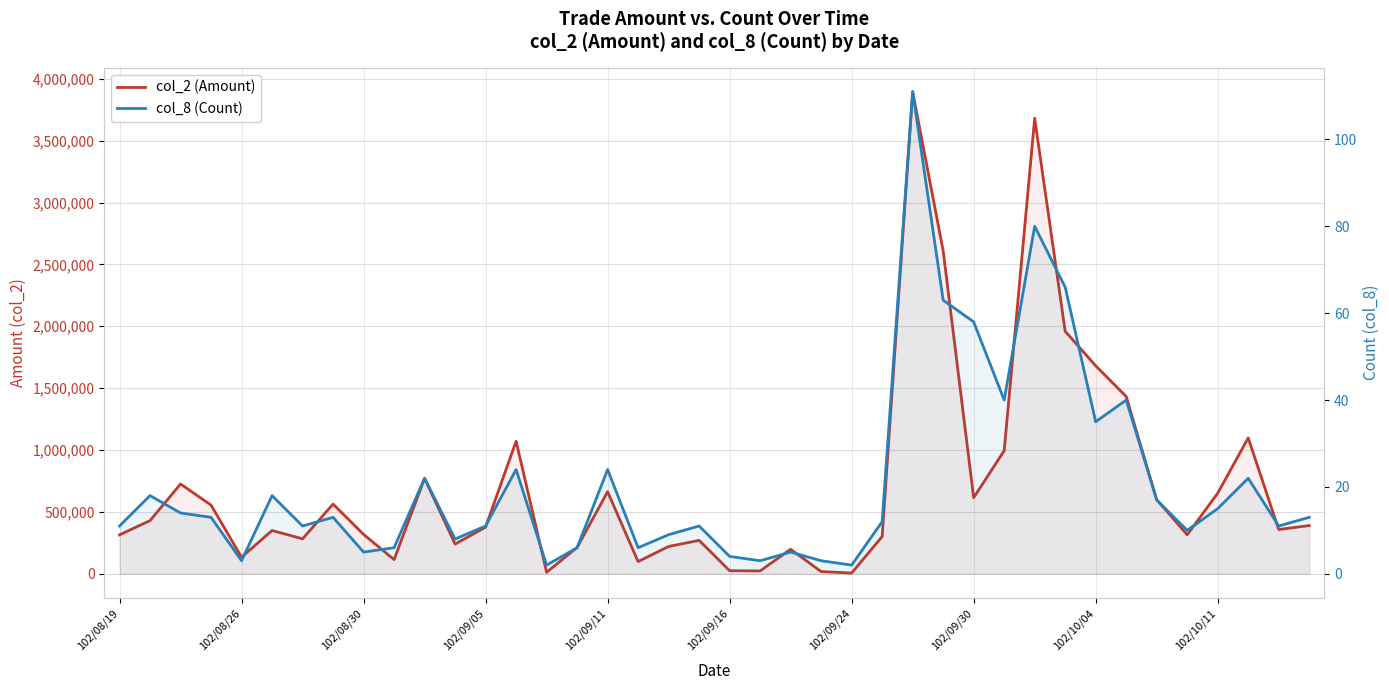

How many interior local valleys does the col_8 (Count) series have?

12